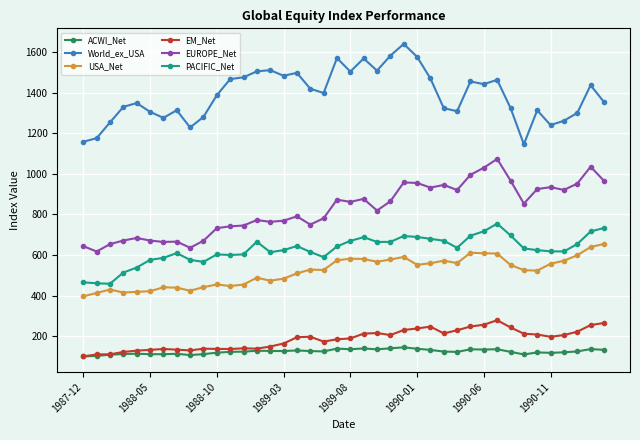

True or false: EUROPE_Net has more than 1 points higher than both neighbors.

True